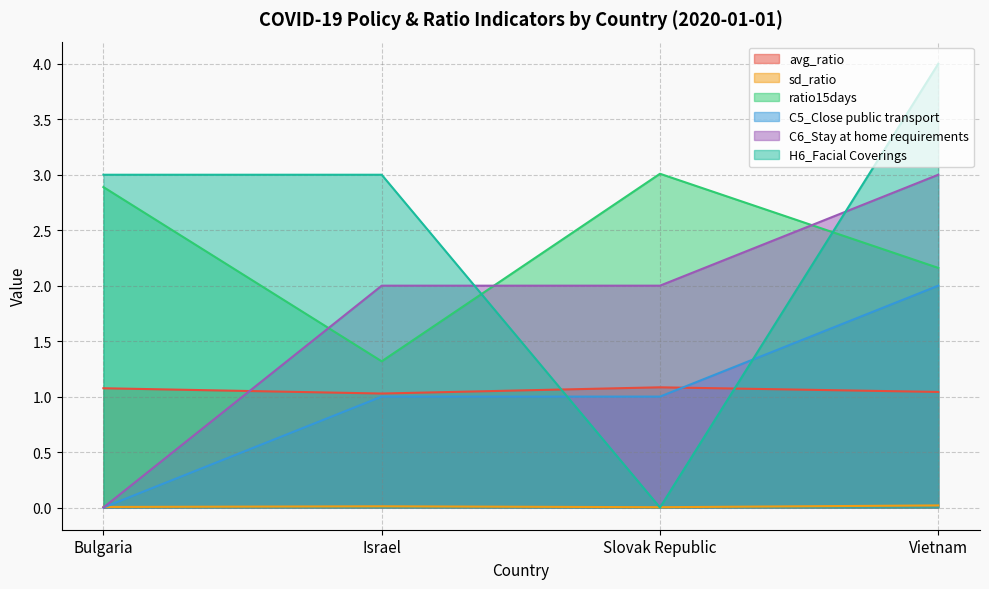

How many data points in ratio15days are above 2?

3